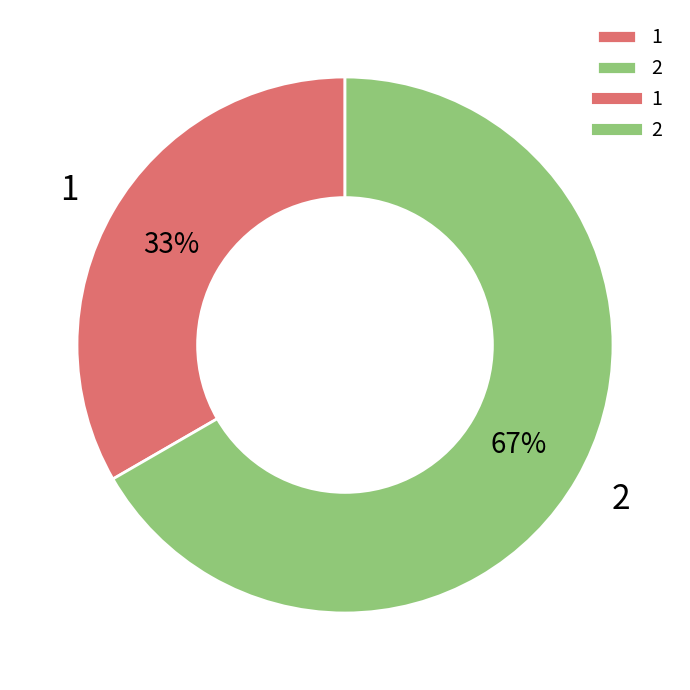

Combined, do 1 and 2 account for over 50%?

Yes